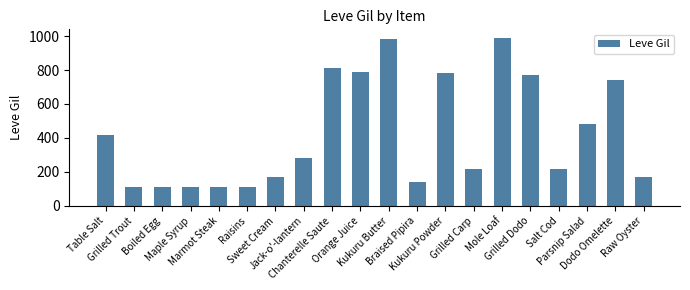

True or false: the data shows 780 at Kukuru Powder.

True